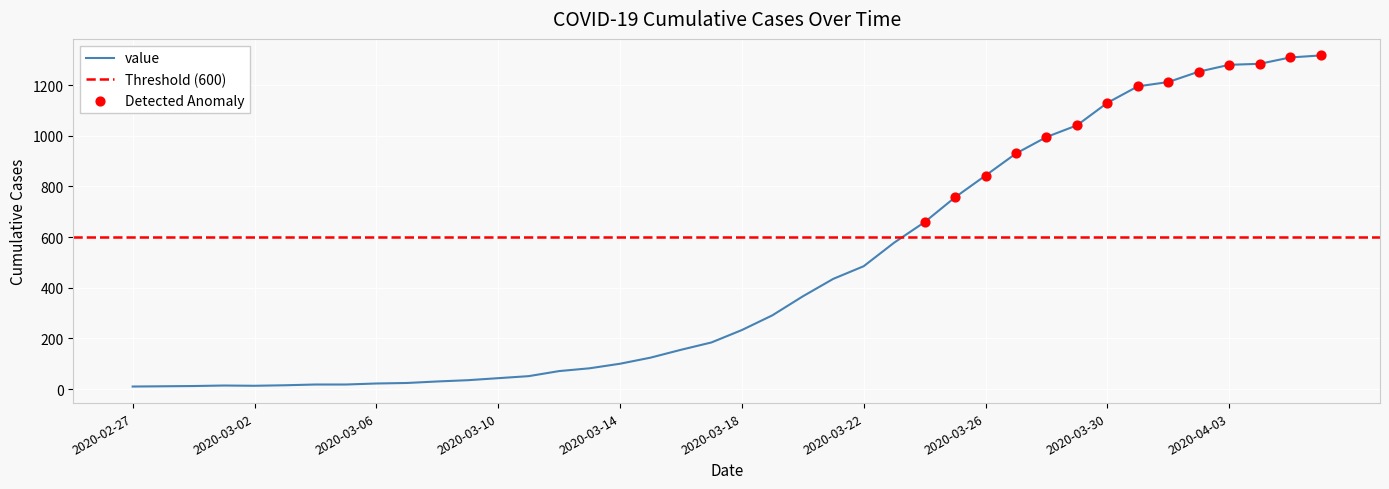

Which has a higher value, 2020-03-12 or 2020-03-19?

2020-03-19